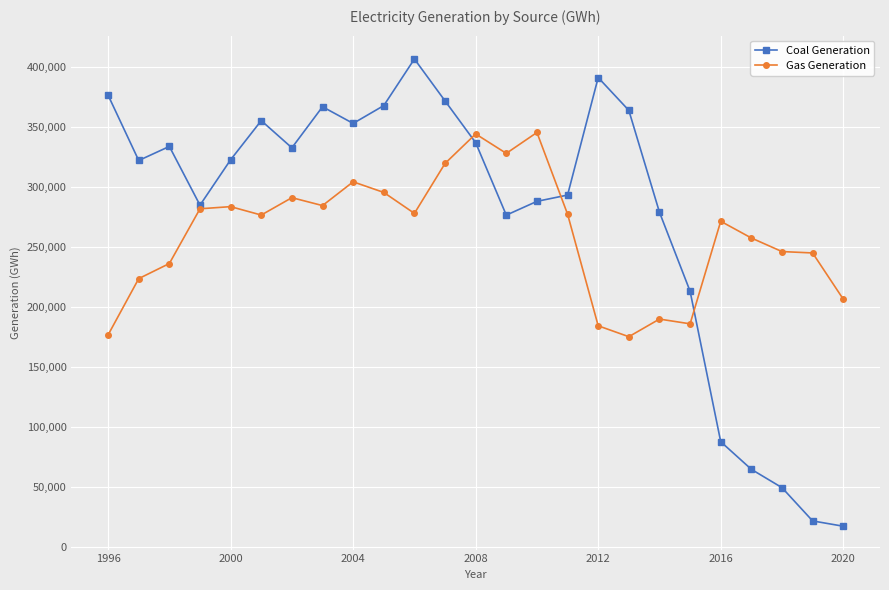

What is the value of the Gas Generation point at the 23rd from the left?

246277.0